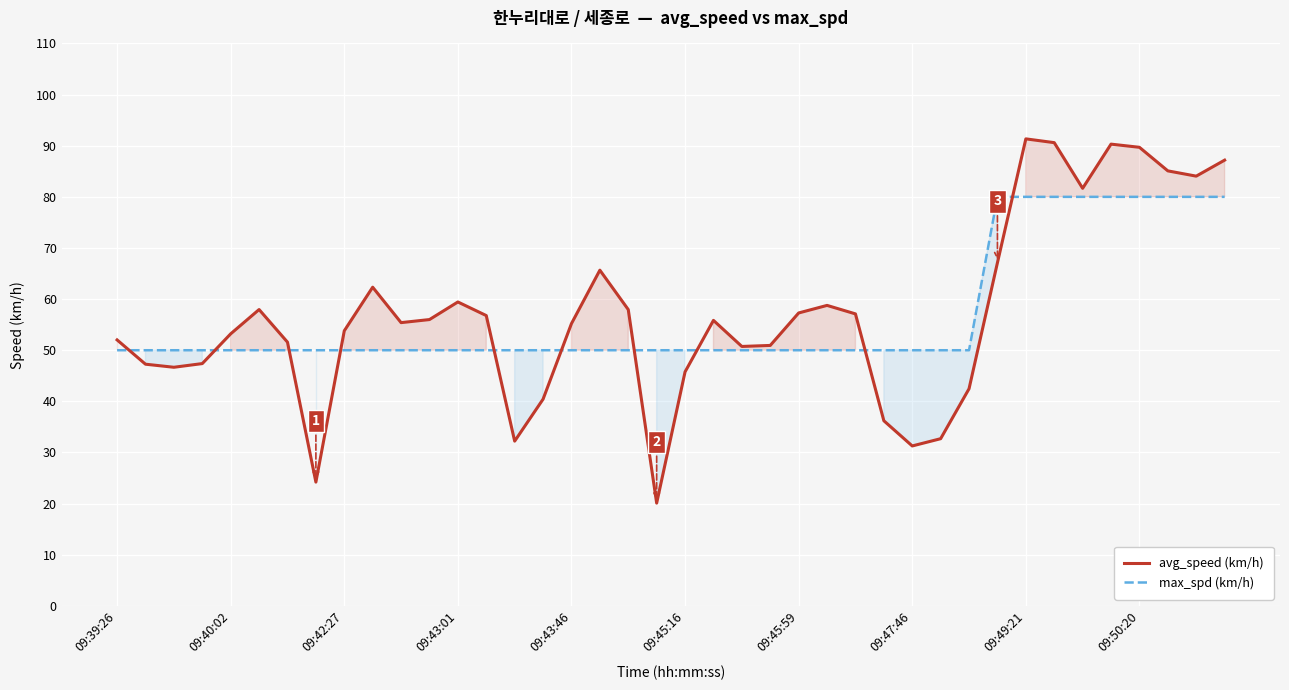

What is the difference between the maximum and minimum values in the avg_speed (km/h) series?

71.2